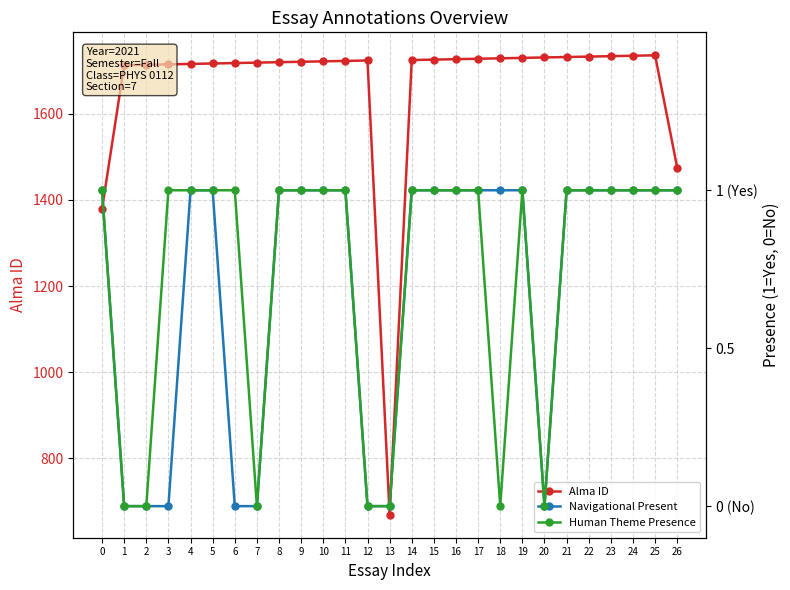

Reading left to right, extract all data points from this chart.

Alma ID: 0=1379	1=1713	2=1714	3=1715	4=1716	5=1717	6=1718	7=1719	8=1720	9=1721	10=1722	11=1723	12=1724	13=669	14=1725	15=1726	16=1727	17=1728	18=1729	19=1730	20=1731	21=1732	22=1733	23=1734	24=1735	25=1736	26=1475
Navigational Present: 0=1	1=0	2=0	3=0	4=1	5=1	6=0	7=0	8=1	9=1	10=1	11=1	12=0	13=0	14=1	15=1	16=1	17=1	18=1	19=1	20=0	21=1	22=1	23=1	24=1	25=1	26=1
Human Theme Presence: 0=1	1=0	2=0	3=1	4=1	5=1	6=1	7=0	8=1	9=1	10=1	11=1	12=0	13=0	14=1	15=1	16=1	17=1	18=0	19=1	20=0	21=1	22=1	23=1	24=1	25=1	26=1